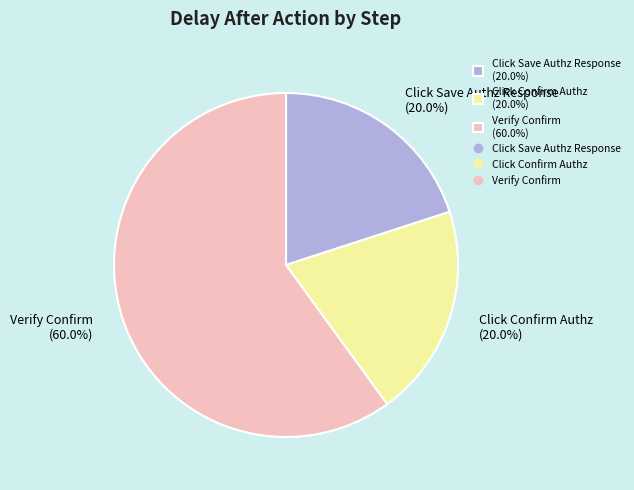

Does any single category account for the majority?

Yes